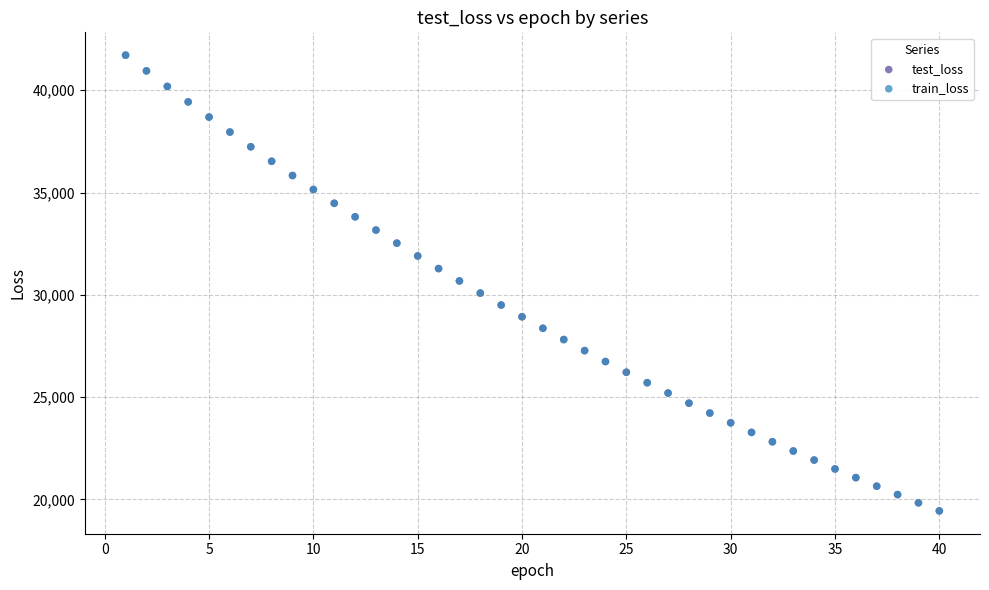

Which series has the widest spread of Y values?

test_loss